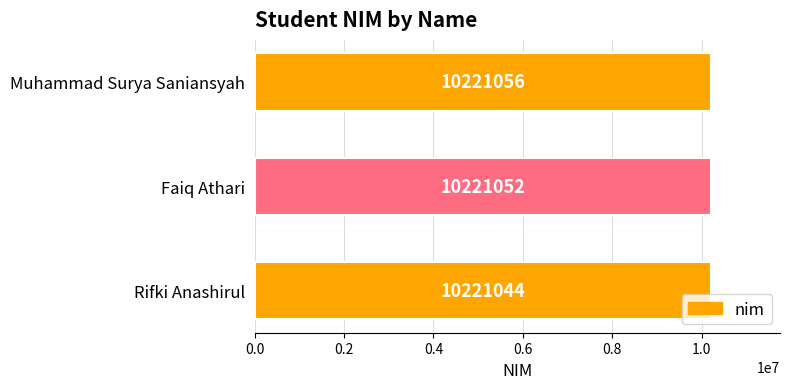

Between Rifki Anashirul and Muhammad Surya Saniansyah, which is larger?

Muhammad Surya Saniansyah